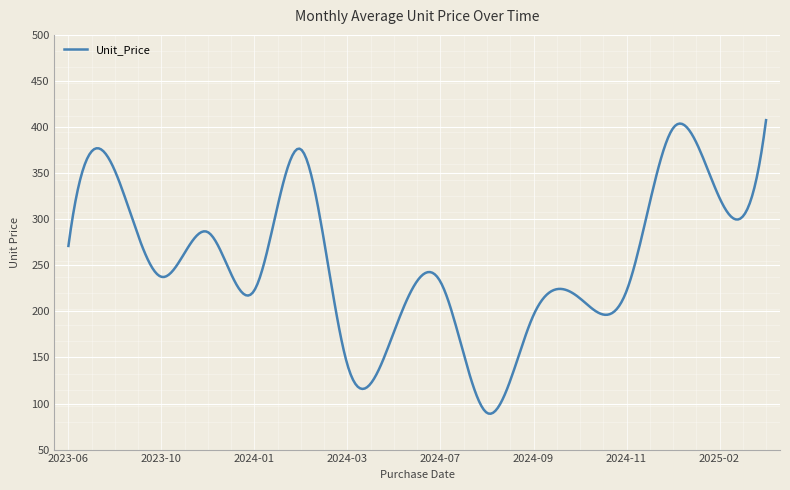

What is the difference between the maximum and minimum values?

318.6